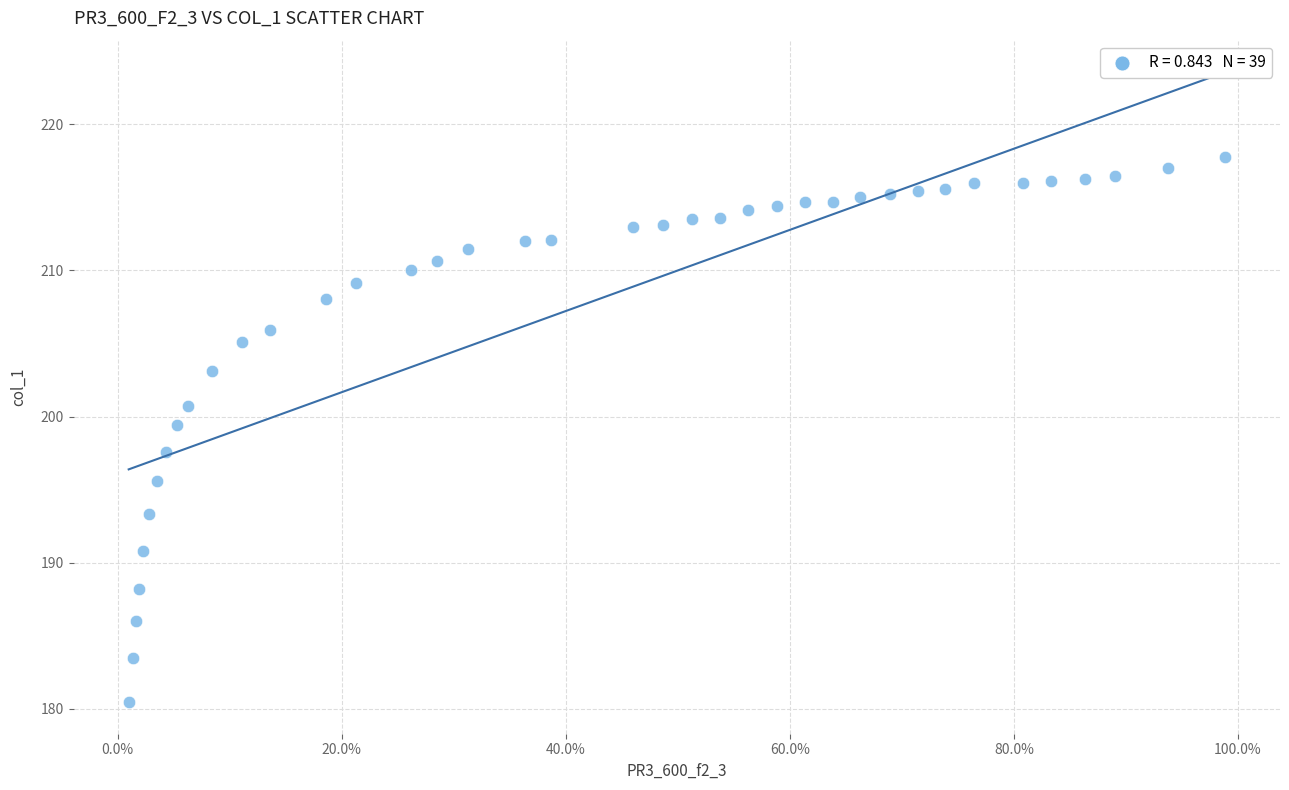

What is the range of X values (max minus min)?

1.0